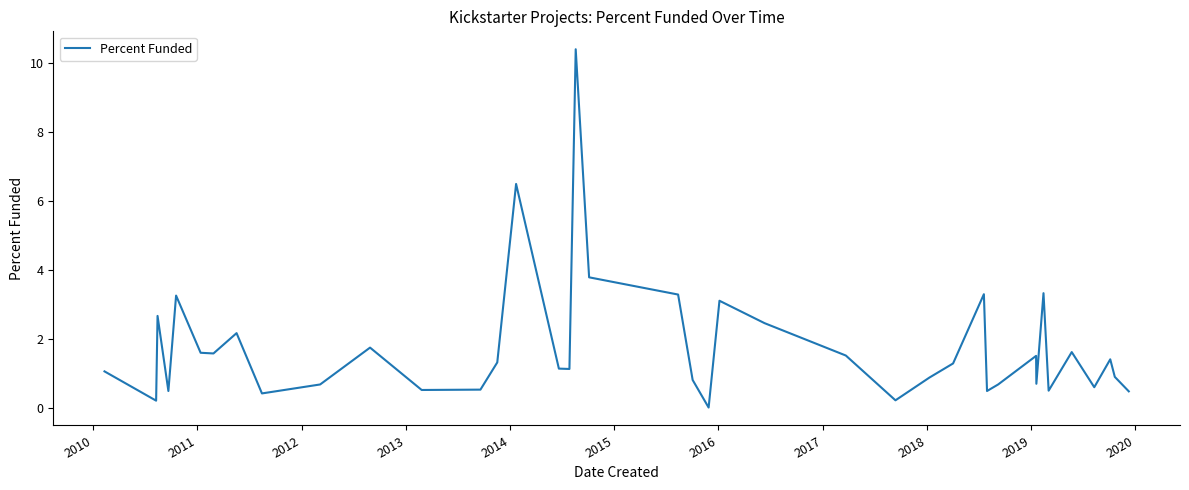

What is the average value?

1.7